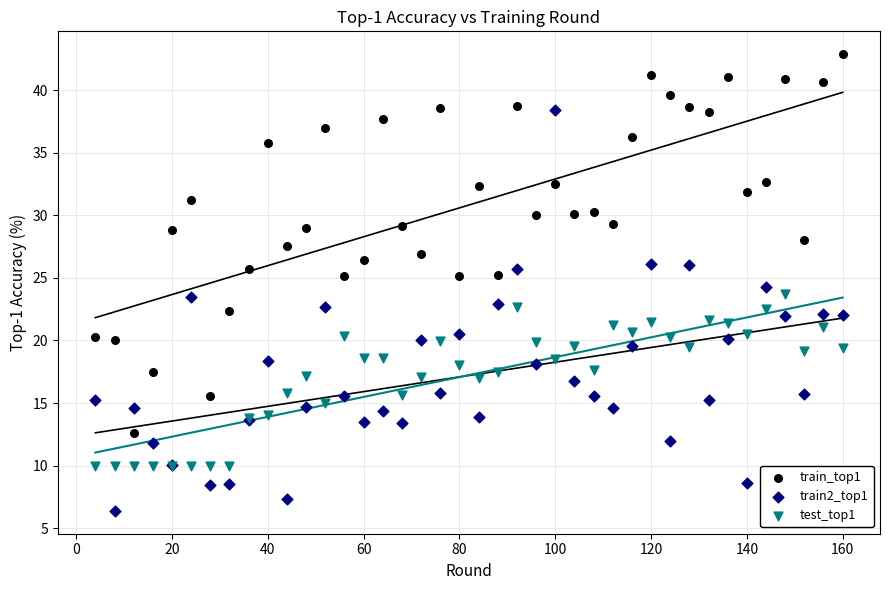

Which series contains the highest Y value?

train_top1